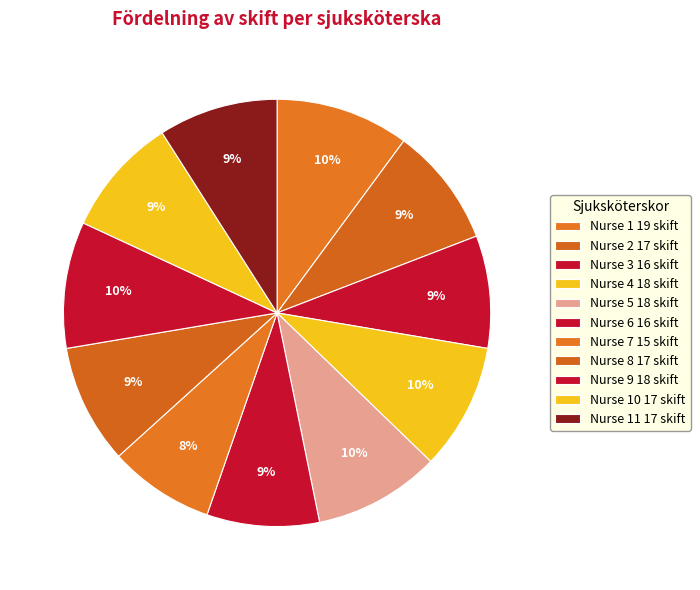

Is there a majority slice in this chart?

No